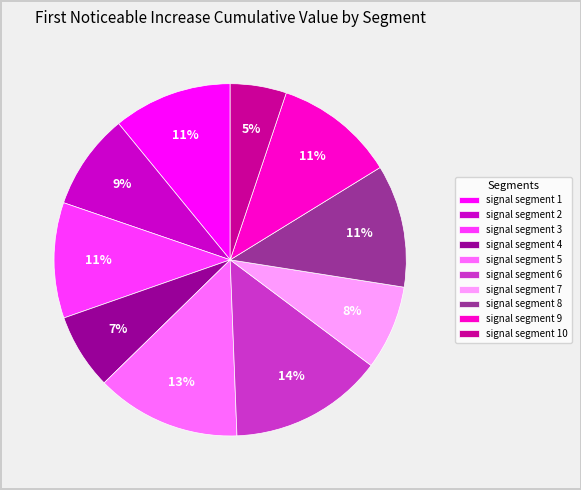

True or false: signal segment 9 accounts for 23% of the total.

False